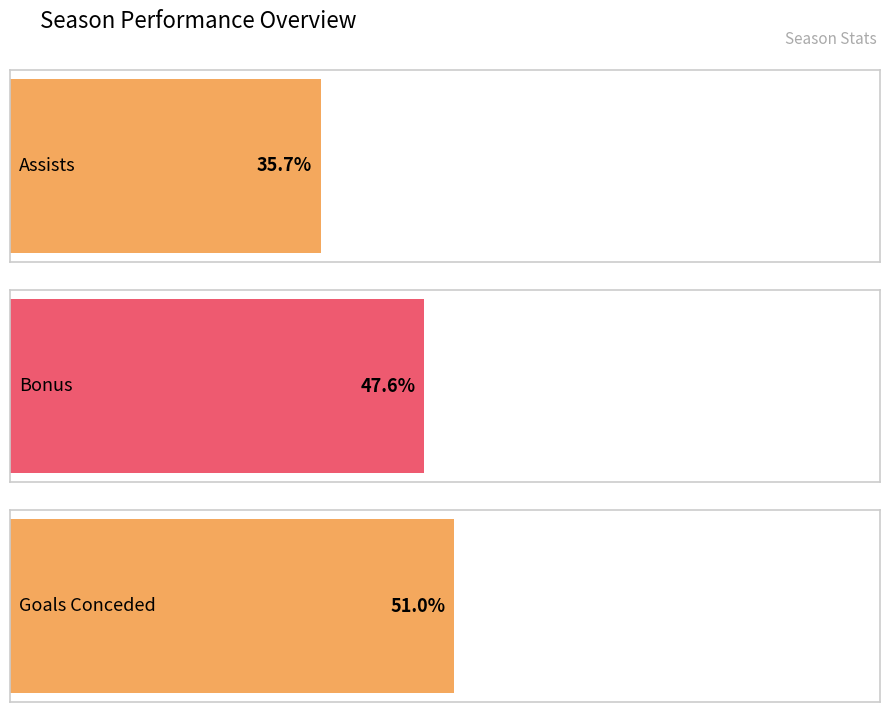

Is it true that creativity equals 277.4 at 2022/23?

False